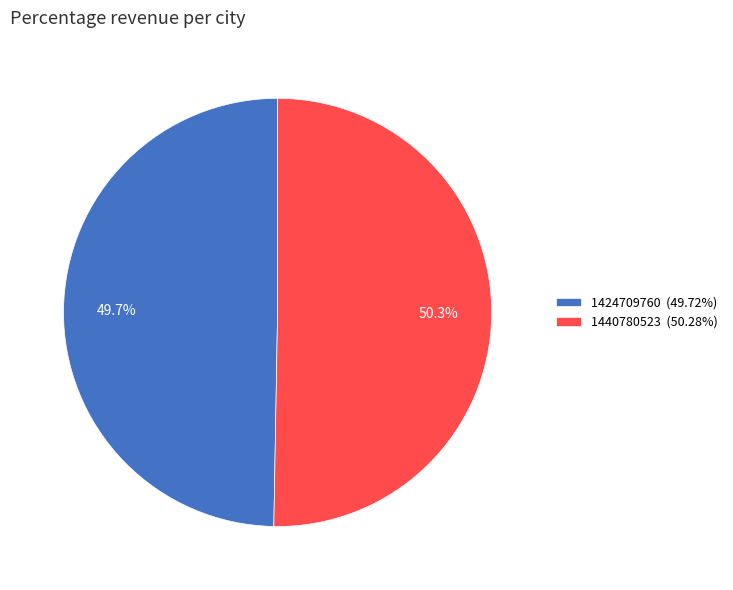

Which category has the biggest portion of the pie?

1440780523